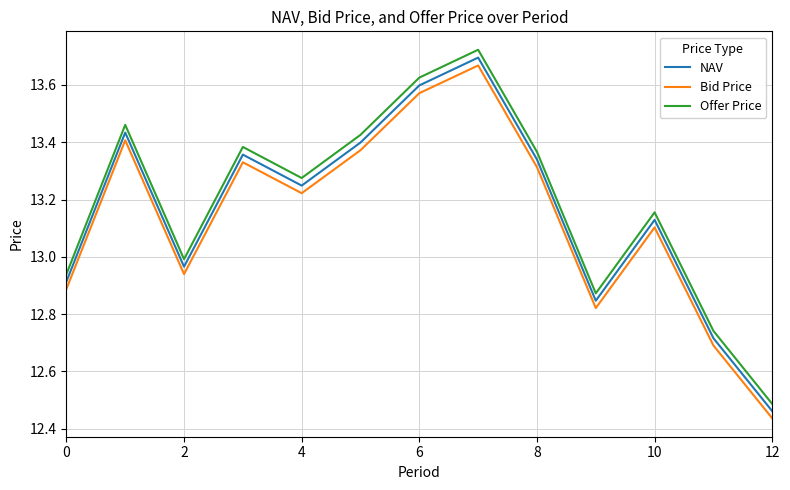

Which series has the largest total across all categories?

Offer Price